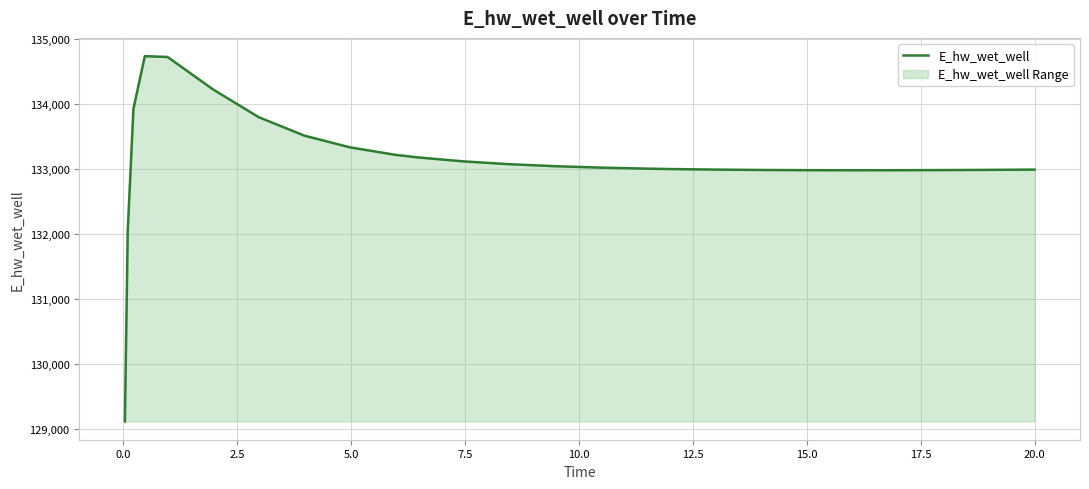

What is the maximum value shown in the chart?

134736.2